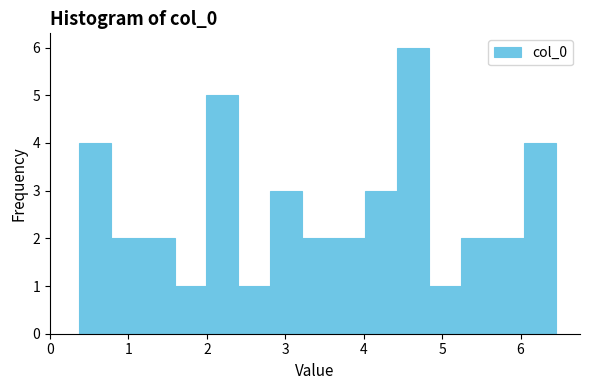

How tall is the bar that spans 6.0 to 6.5 on the x-axis? Neither the bar edges nor the heights are printed on the chart, so give them approximately, as read against the axes.

4